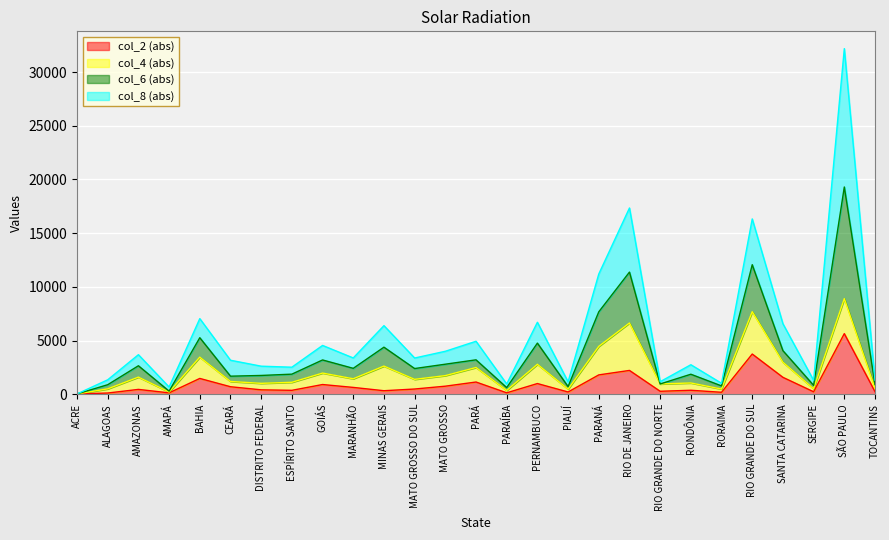

What is the label of the 11th point from the left?

MINAS GERAIS